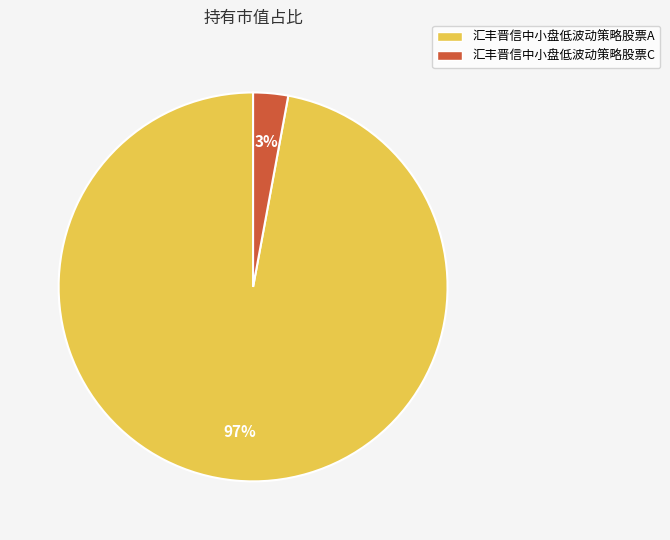

To the nearest percent, what portion does 汇丰晋信中小盘低波动策略股票C represent?

3%